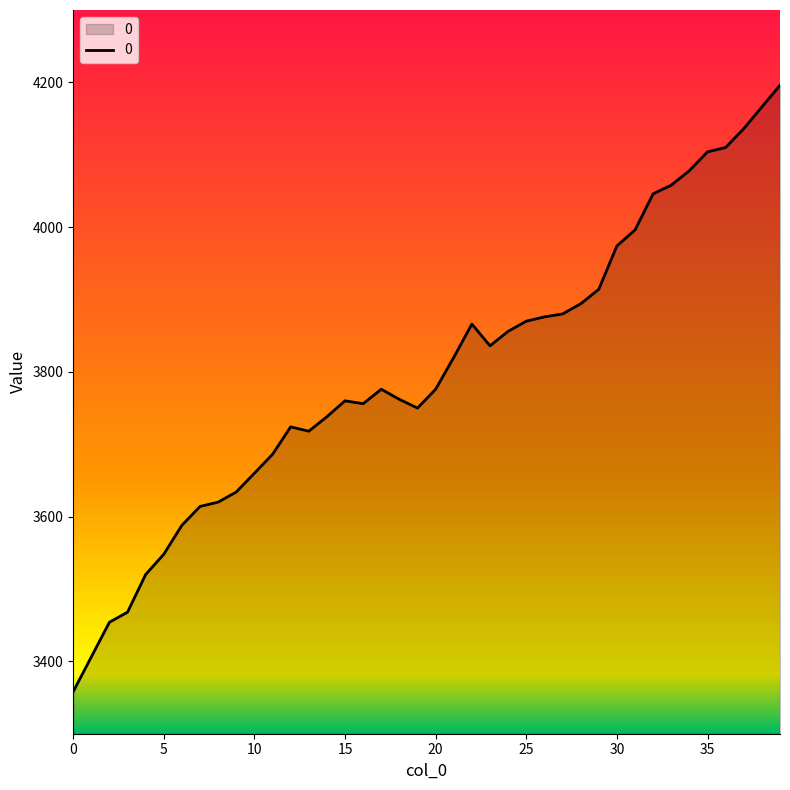

What is the greatest value displayed?

4196